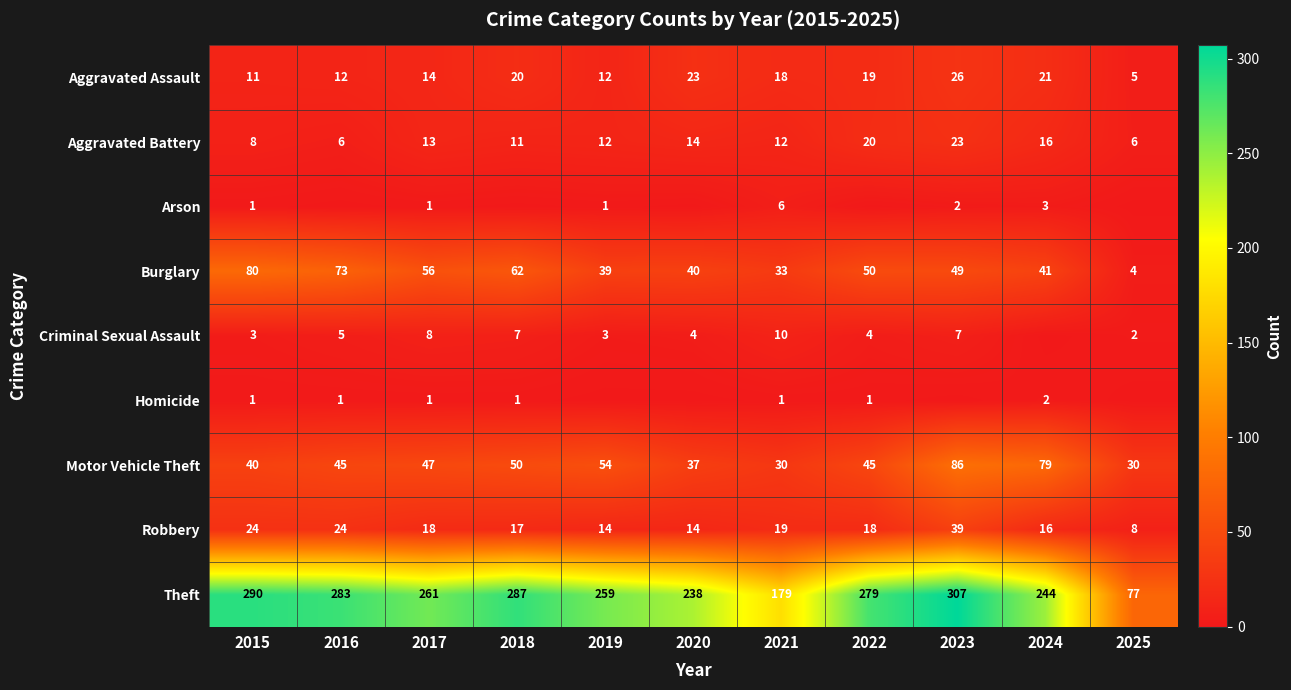

How many series are shown in this chart?

9